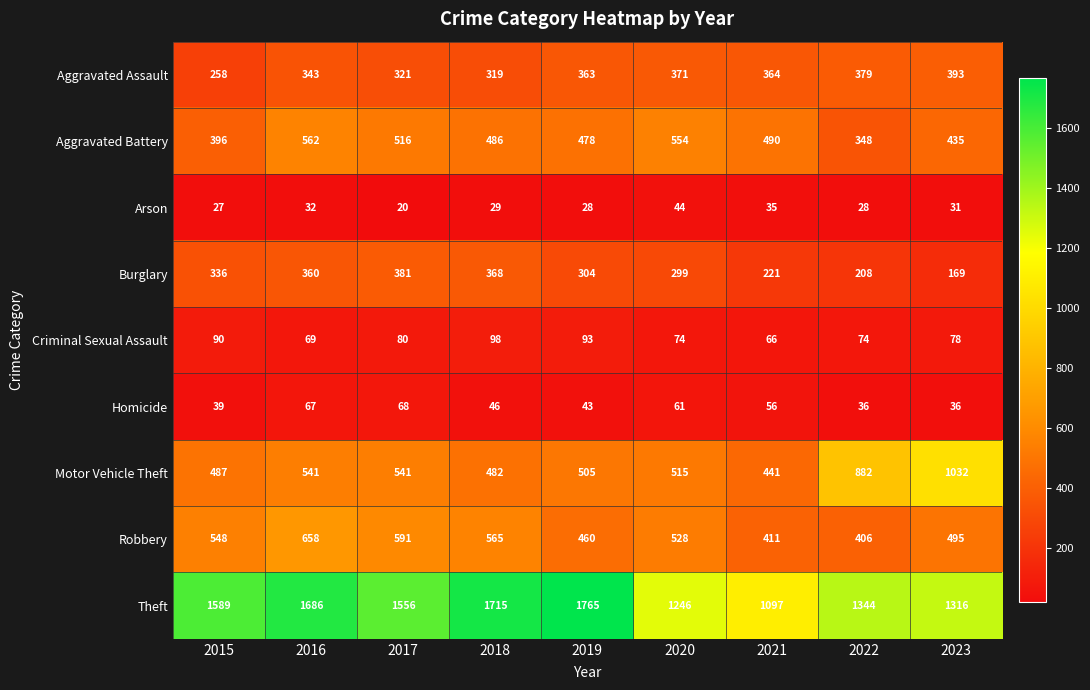

The Burglary series shows 139 at 2019. True or false?

False